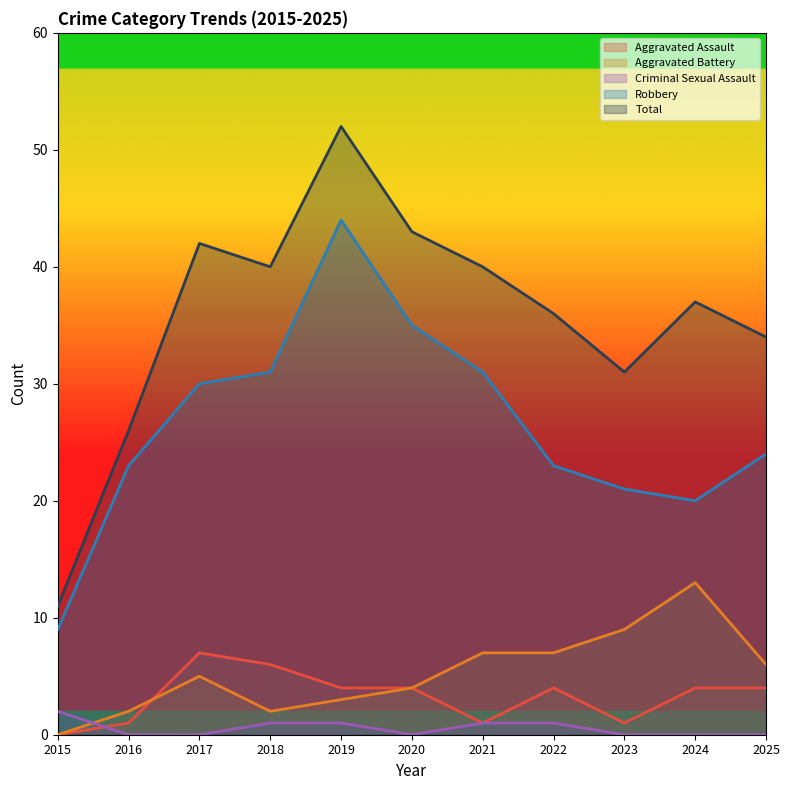

Between 2017 and 2020, which series saw the biggest shift?

Robbery